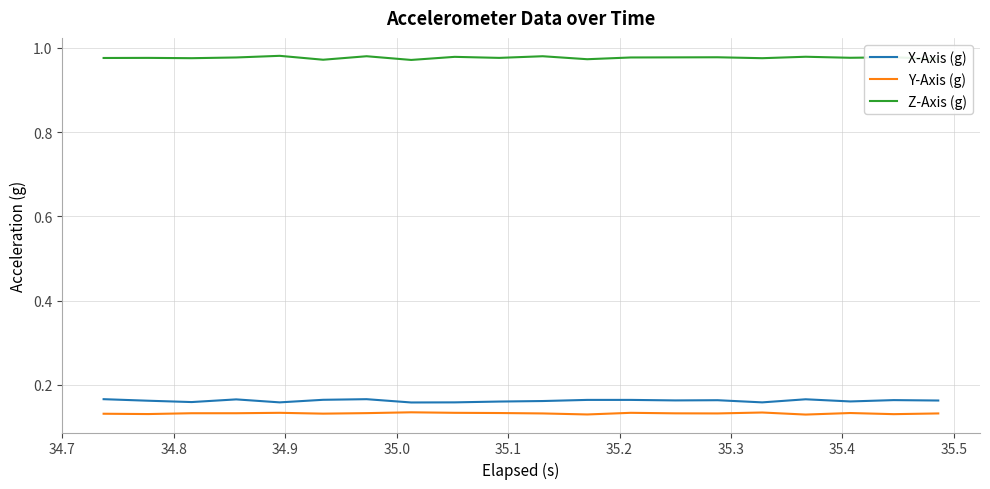

True or false: X-Axis (g) and Z-Axis (g) cross at least once.

False